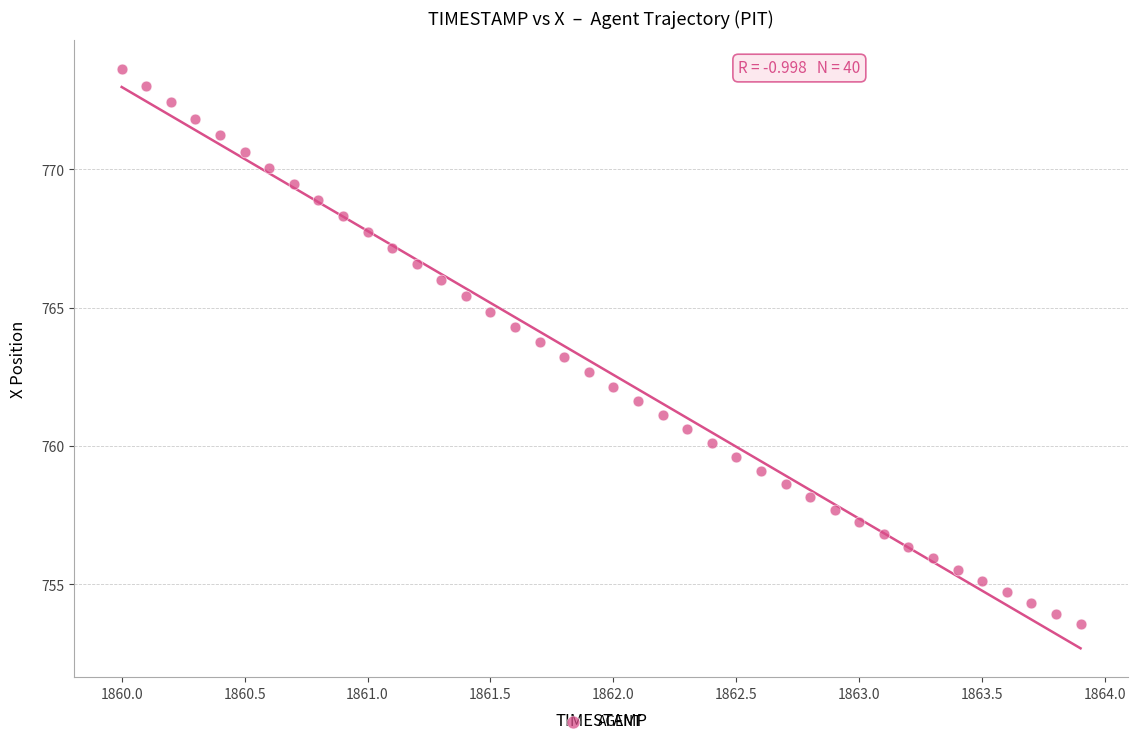

What is the range of Y values (max minus min)?

20.0